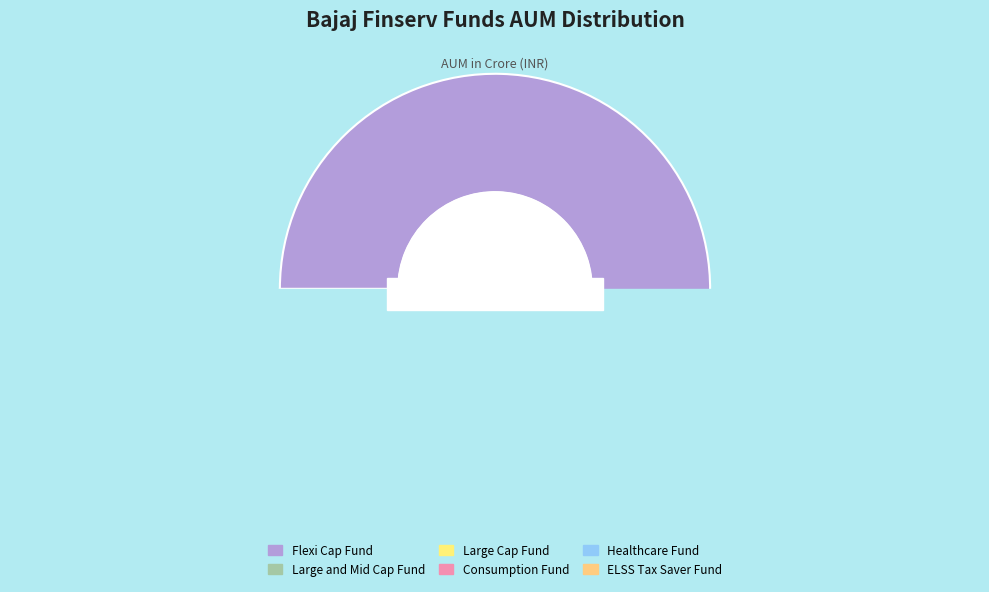

Count the number of slices in the pie.

6